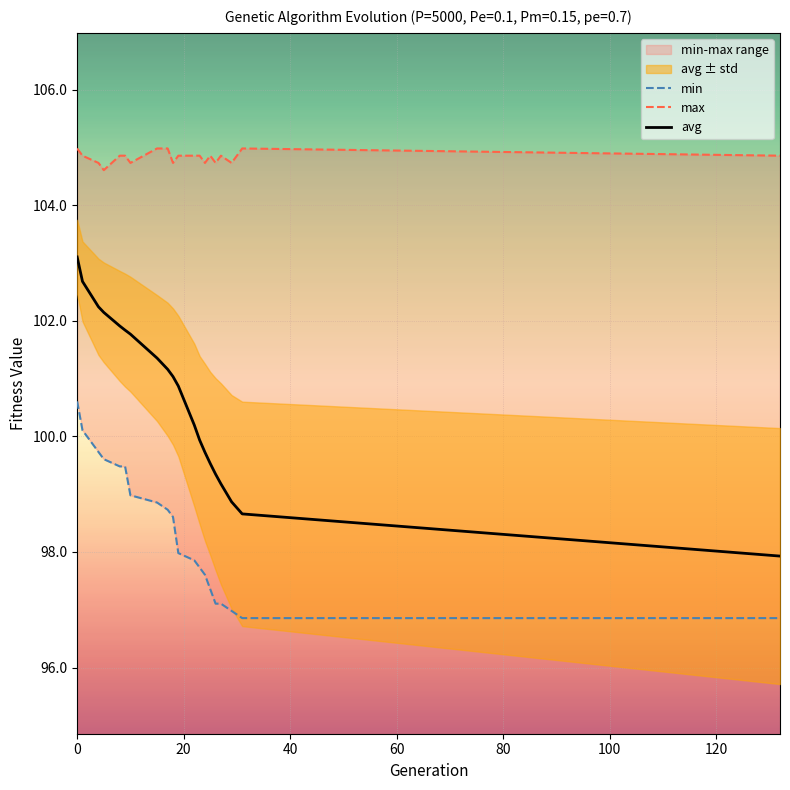

What is the value of the avg point at the 8th from the left?

101.4